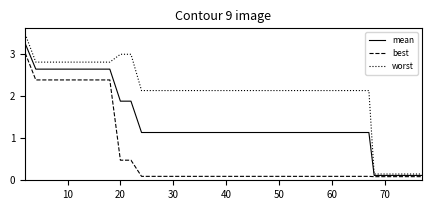

List the series in order of their peak value, highest first.

worst, mean, best